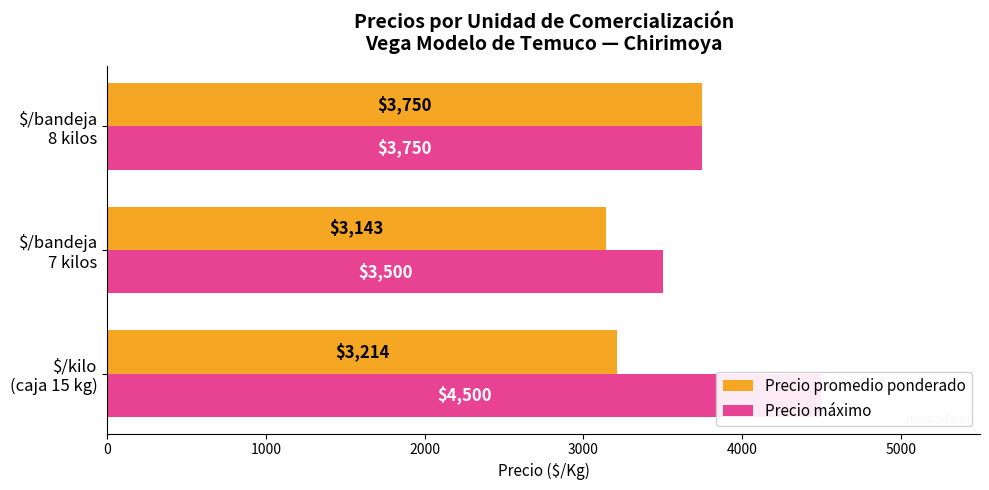

What are all the series names shown in the legend?

Precio promedio ponderado, Precio máximo